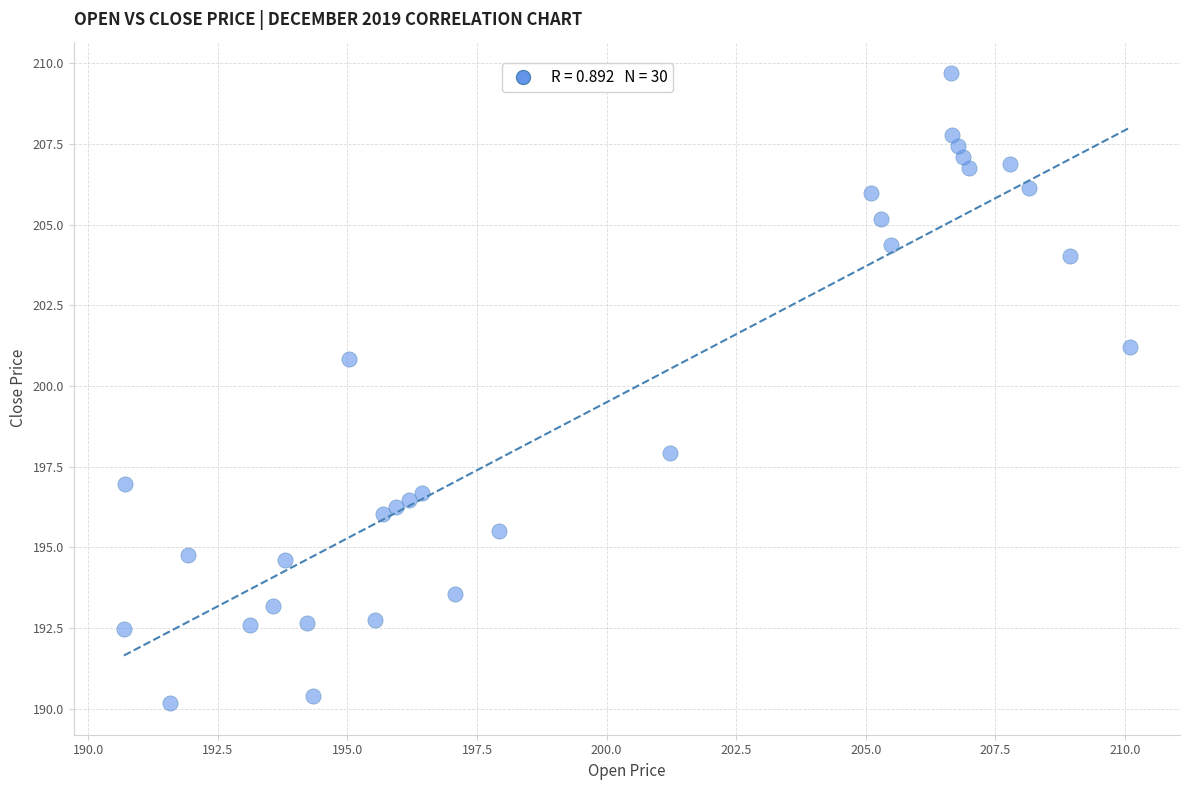

What is the range of Y values (max minus min)?

19.5